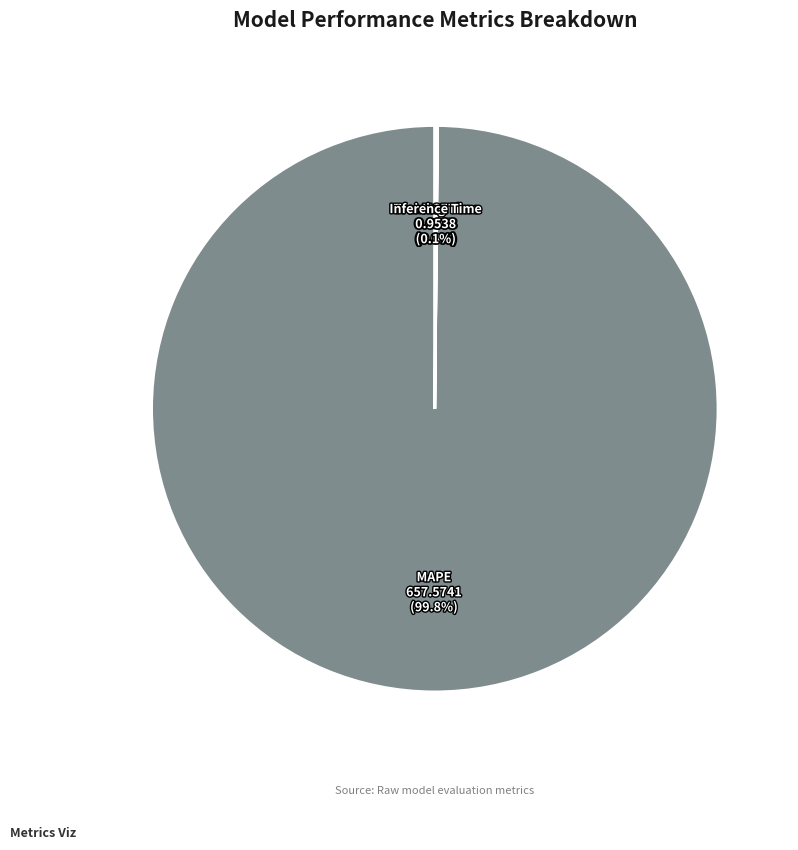

Does any single category account for the majority?

Yes